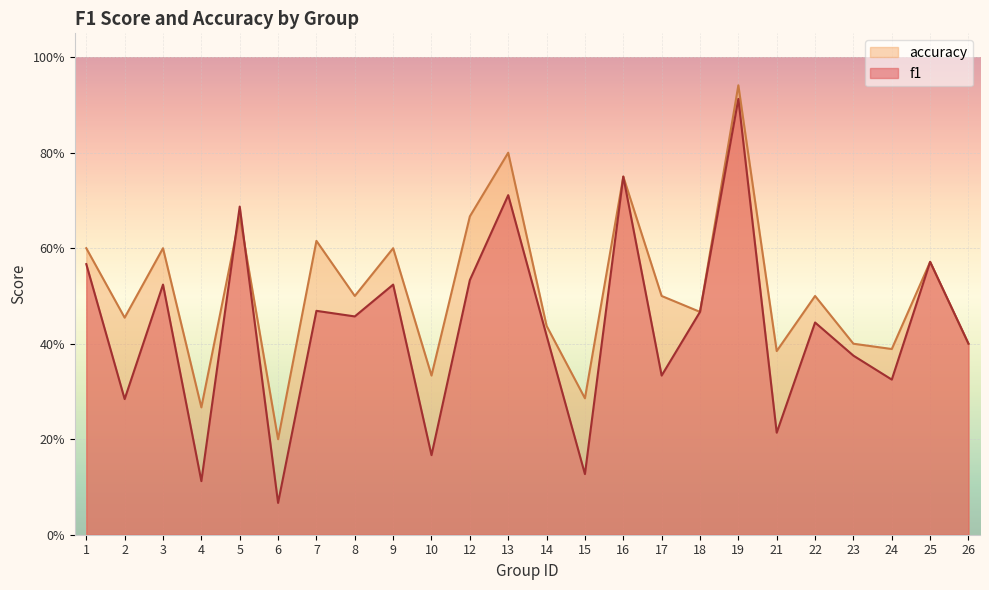

Where is the first local maximum for accuracy?

3